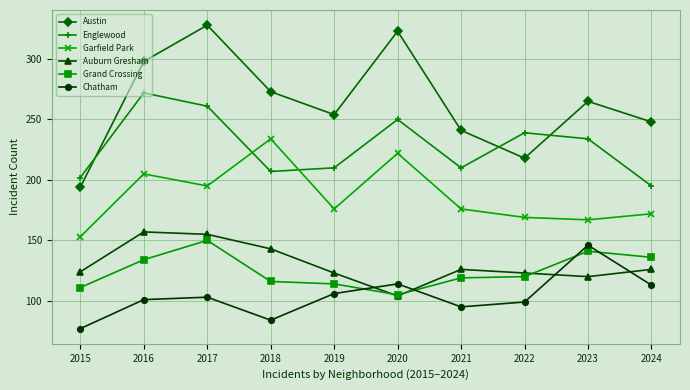

Does the chart display data point markers on the line(s)?

Yes